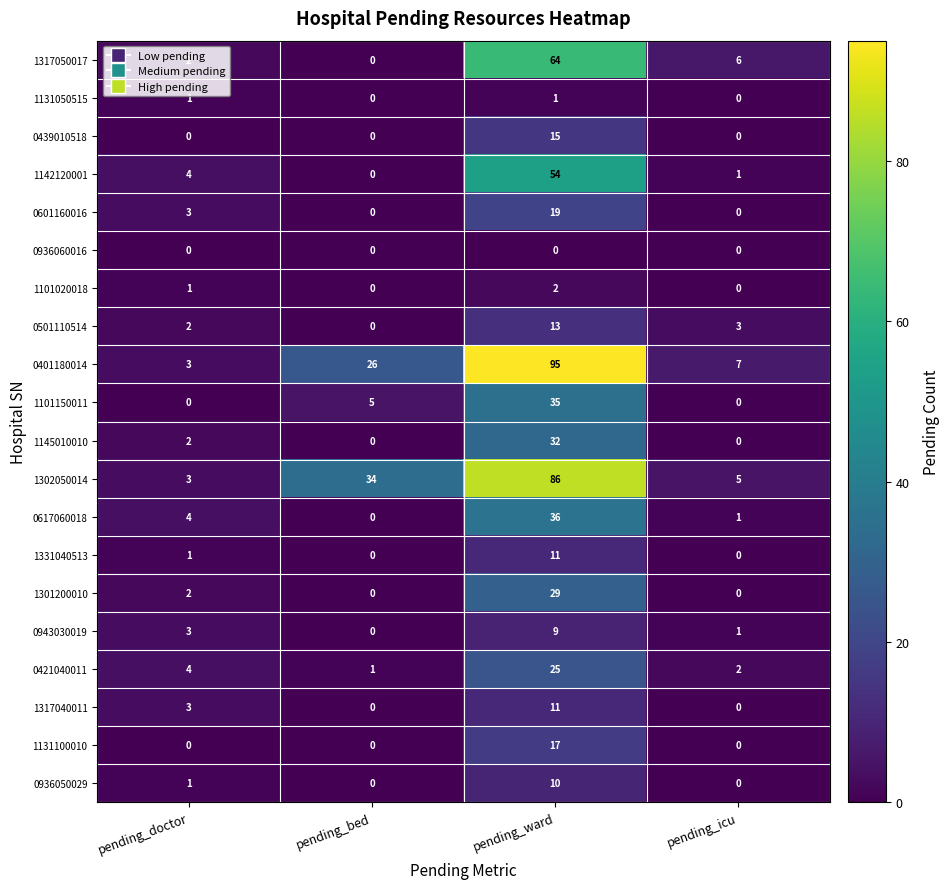

What is the difference between the maximum and second lowest values in the 0401180014 series?

88